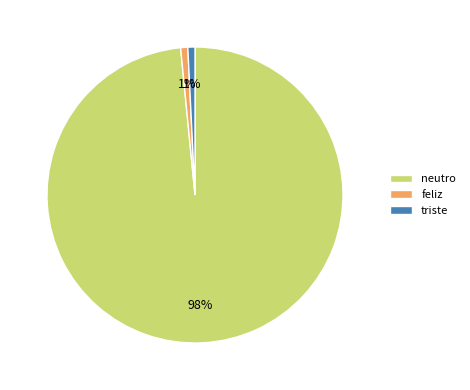

Which has a higher value, feliz or neutro?

neutro